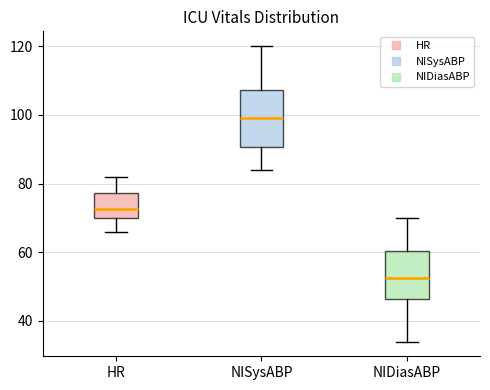

Which box is the tallest, from its lower edge to its upper edge?

NISysABP